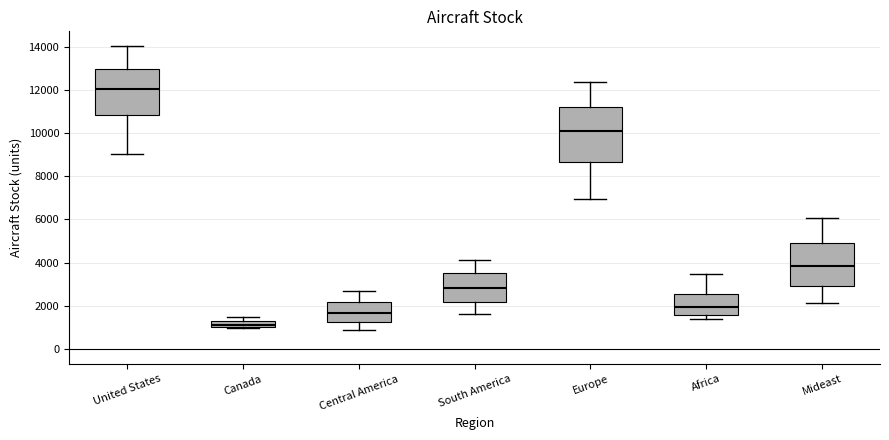

Which box has the highest median line?

United States